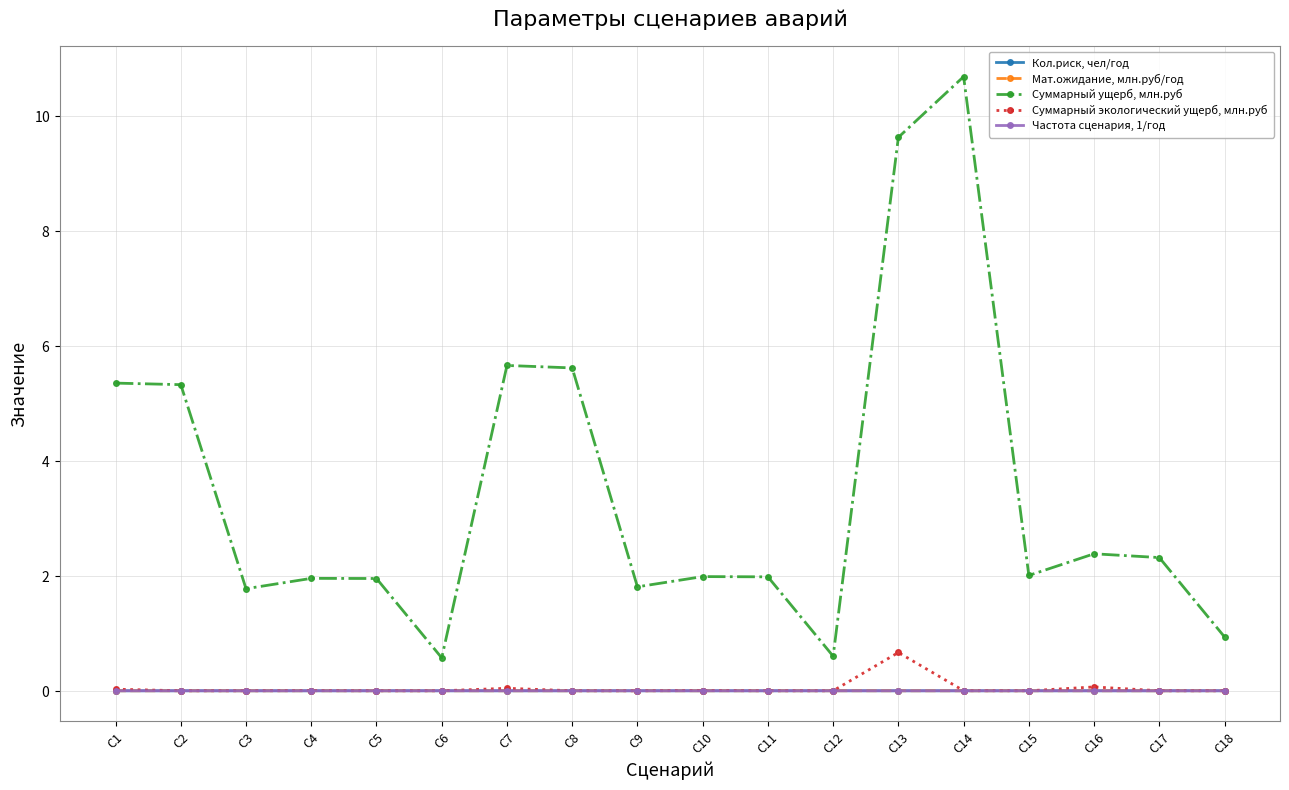

Which series has the largest total across all categories?

Суммарный ущерб, млн.руб